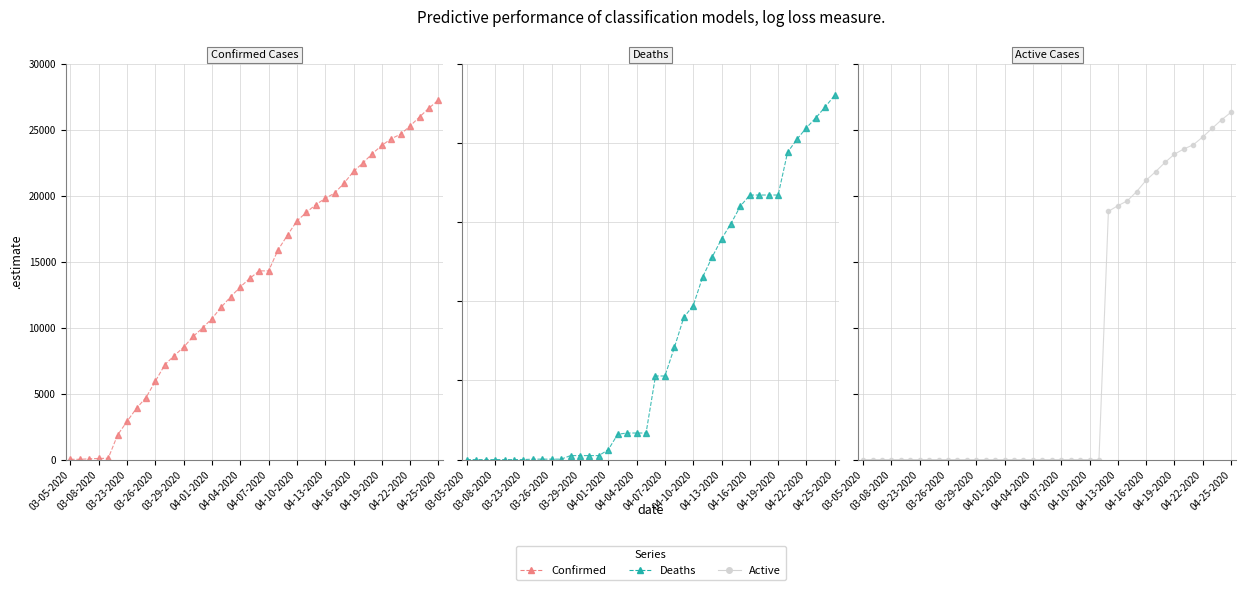

How many series are shown in this chart?

3